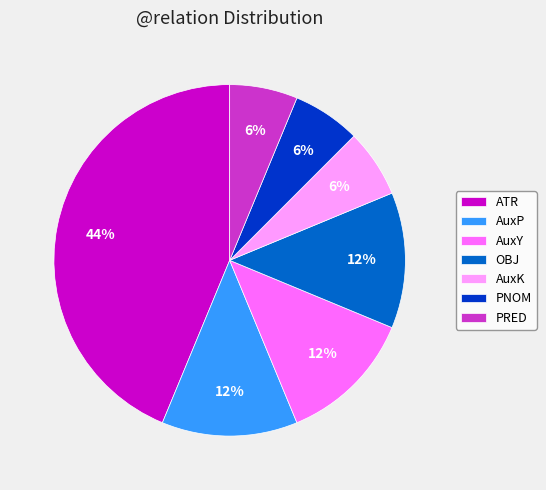

How many segments does this pie chart have?

7